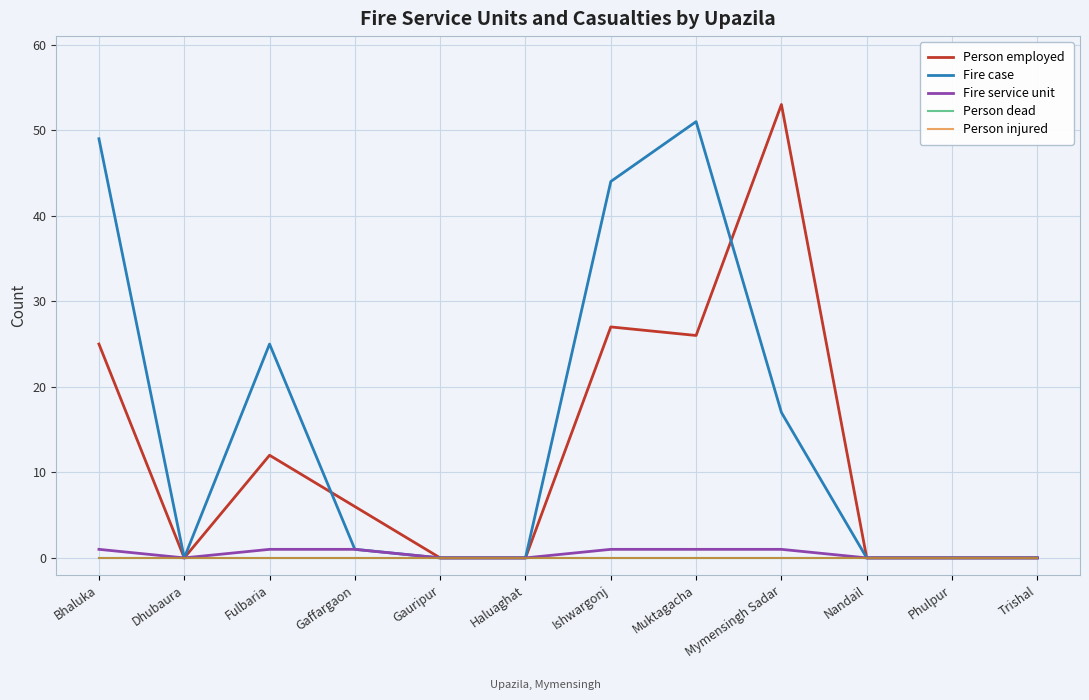

How many lines are shown in the chart?

5